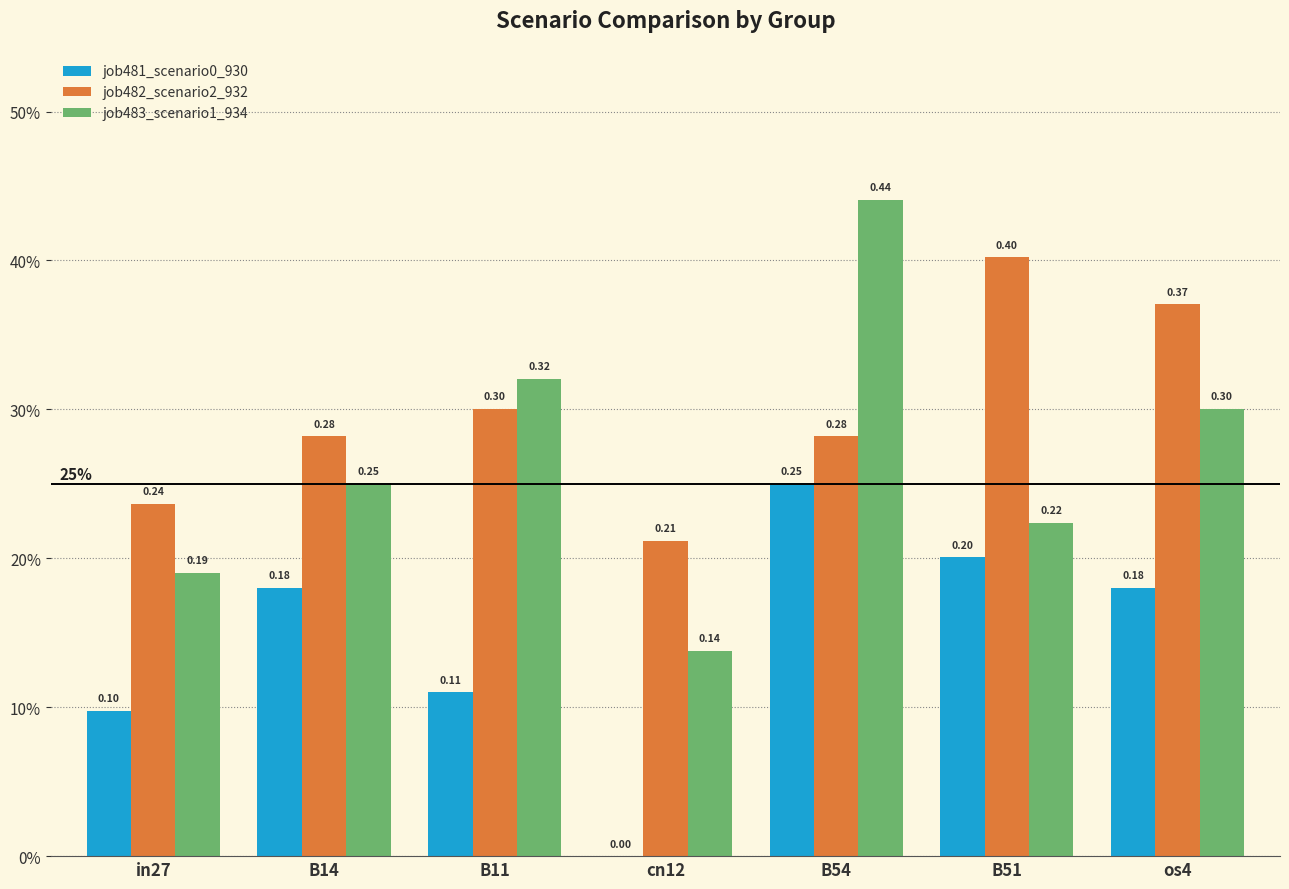

Is it true that job481_scenario0_930 equals 0.1 at in27?

True